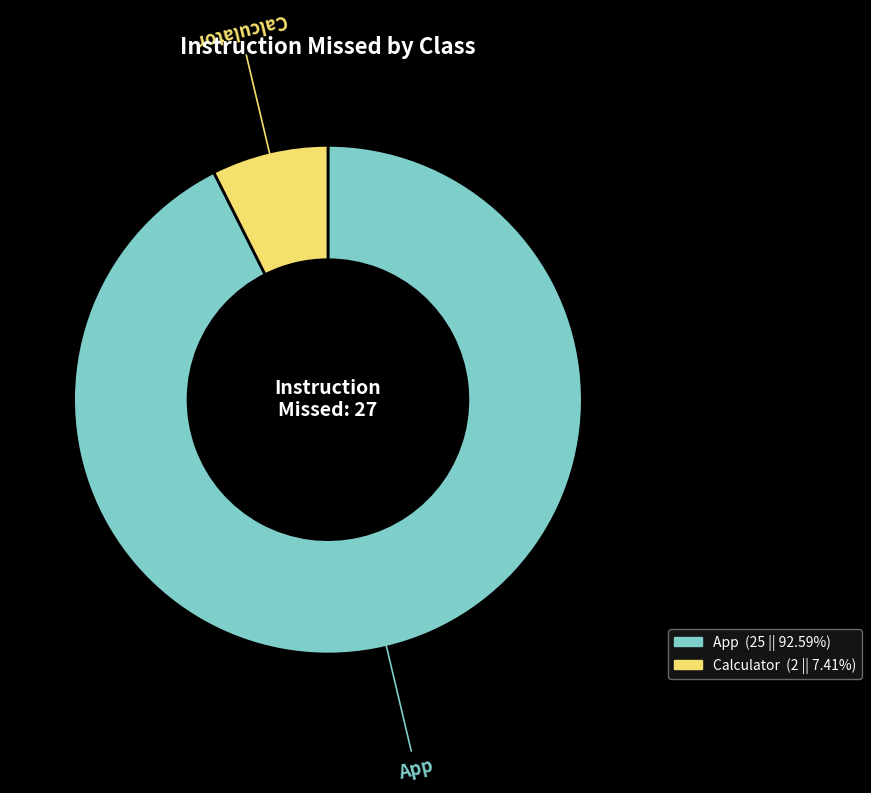

Do Calculator (2 || 7.41%) and App (25 || 92.59%) together represent more than half of the pie?

Yes